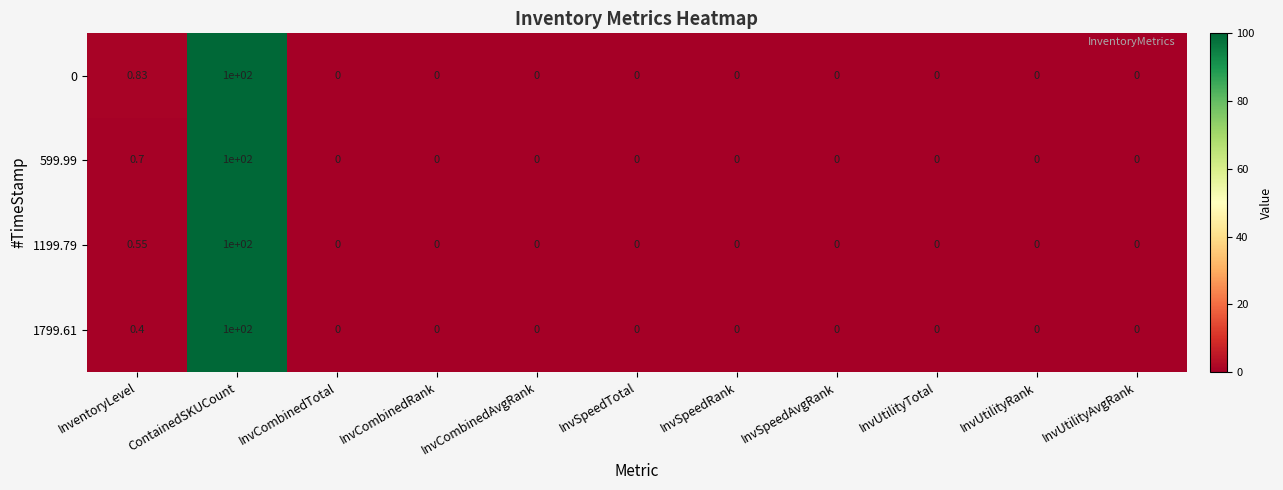

At which label does 1199.79 reach its peak?

ContainedSKUCount